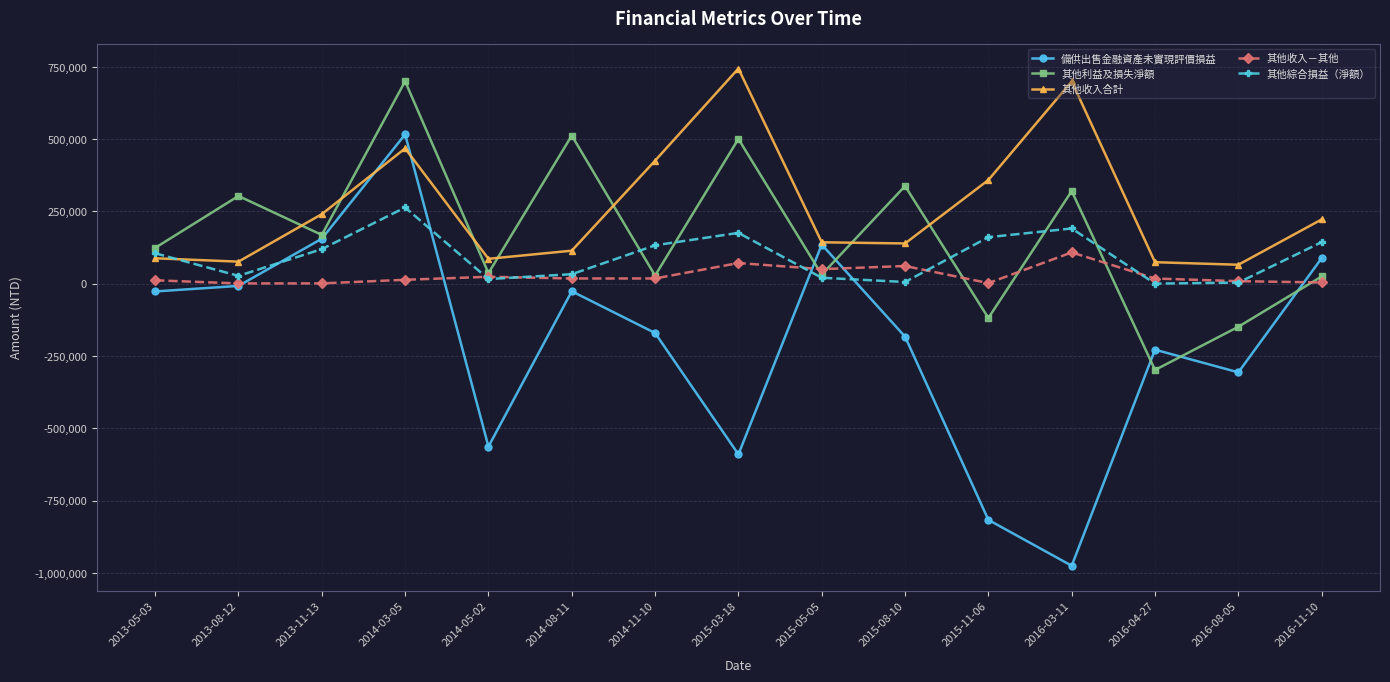

True or false: 其他利益及損失淨額 has a value of -91349 at 2016-08-05.

False